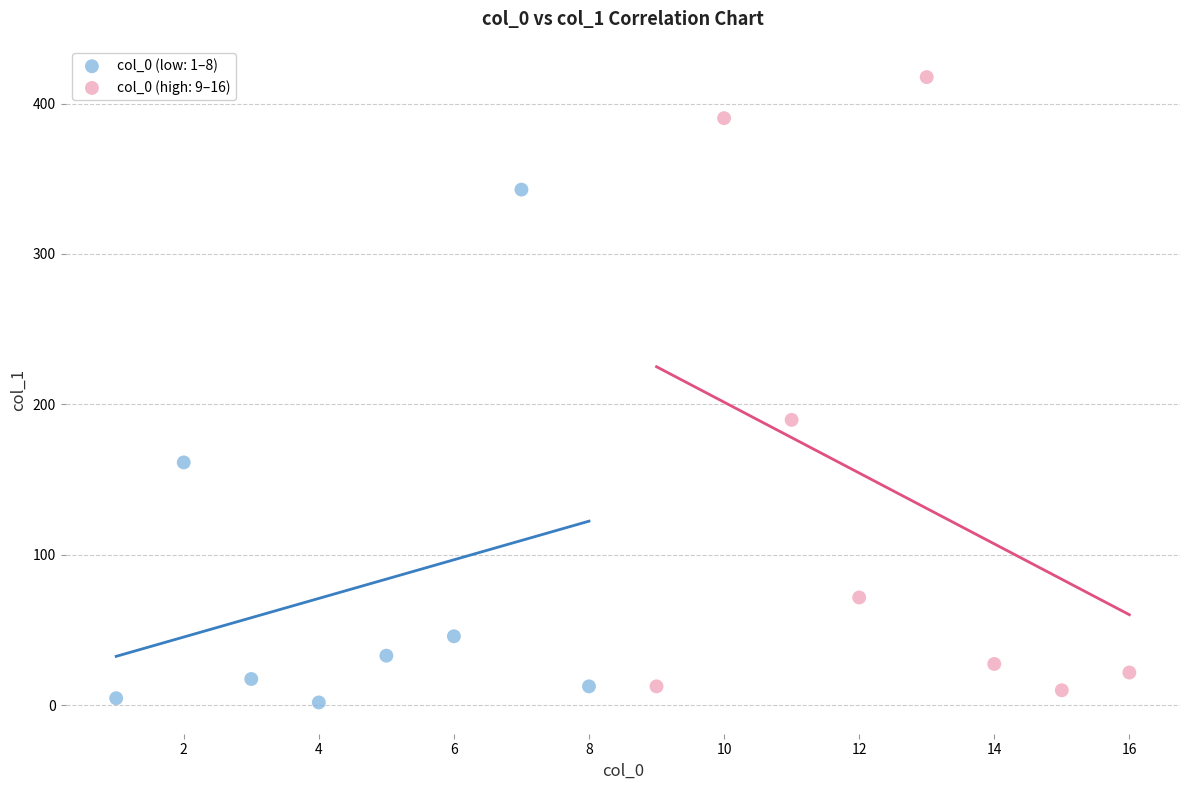

Which series has the widest spread of Y values?

col_0 (high: 9–16)